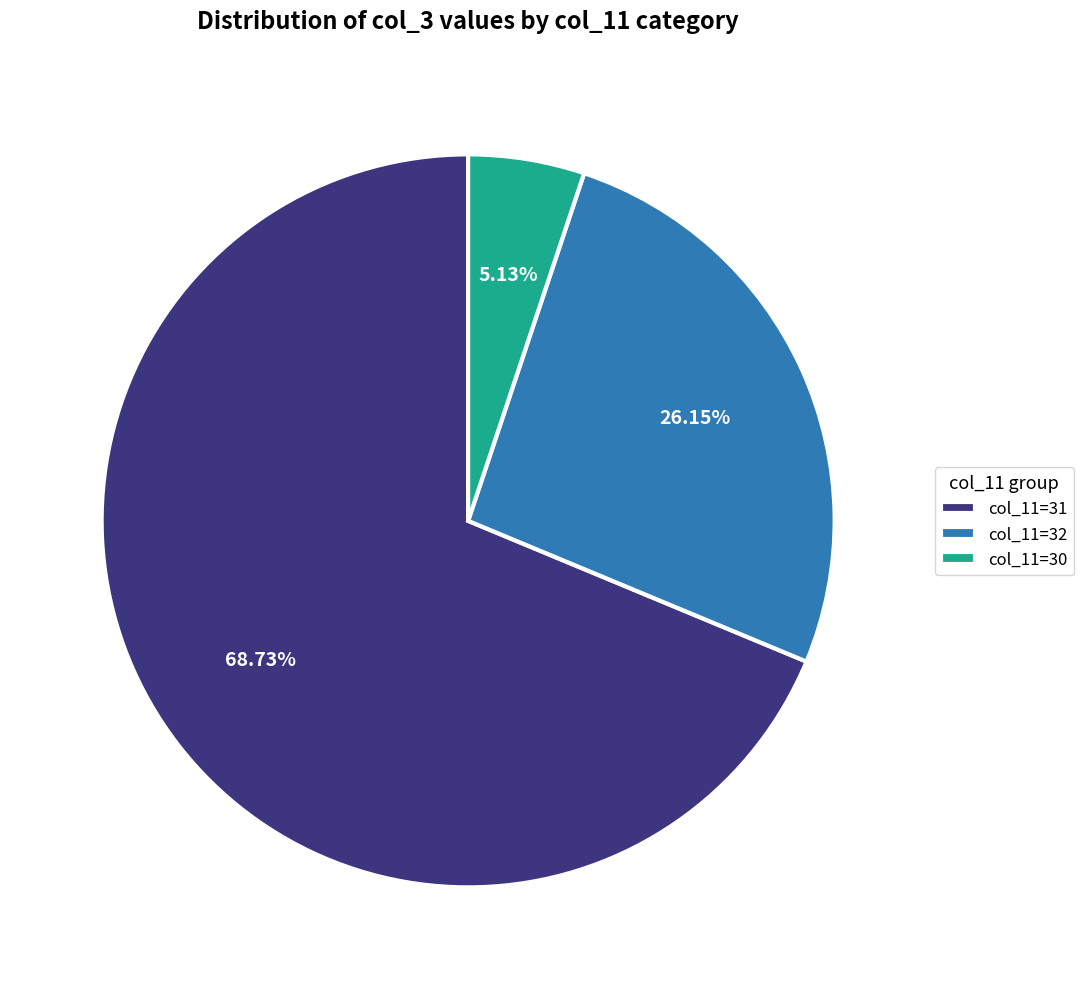

Between col_11=30 and col_11=32, which is larger?

col_11=32